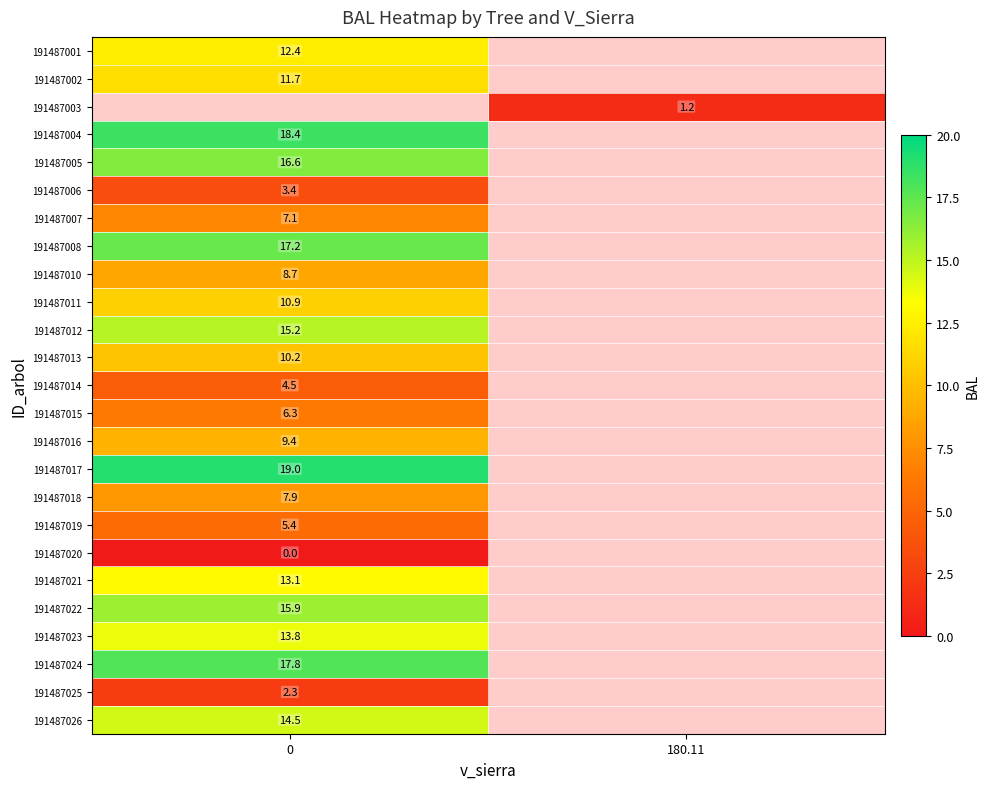

The value of 191487002 at 0 is 11.7. True or false?

True